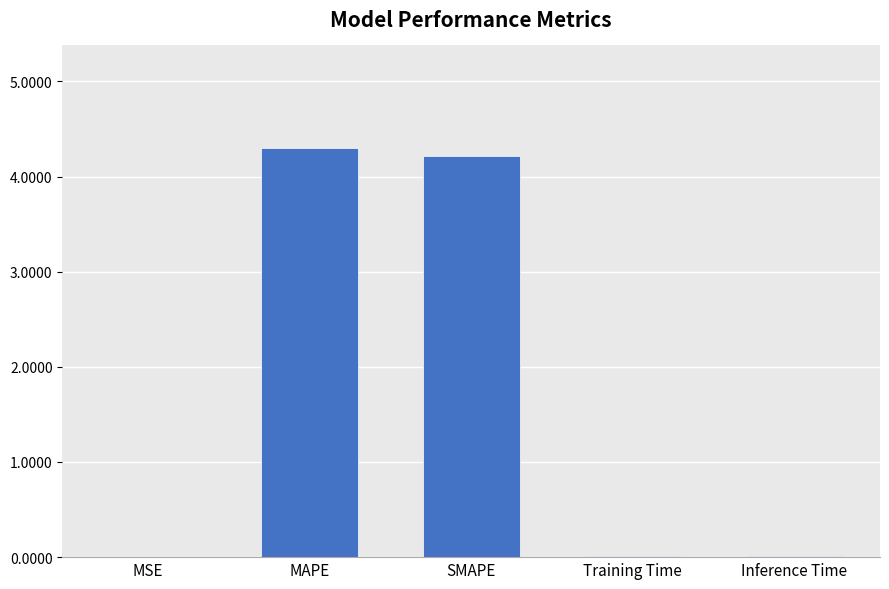

What is the maximum value shown in the chart?

4.3